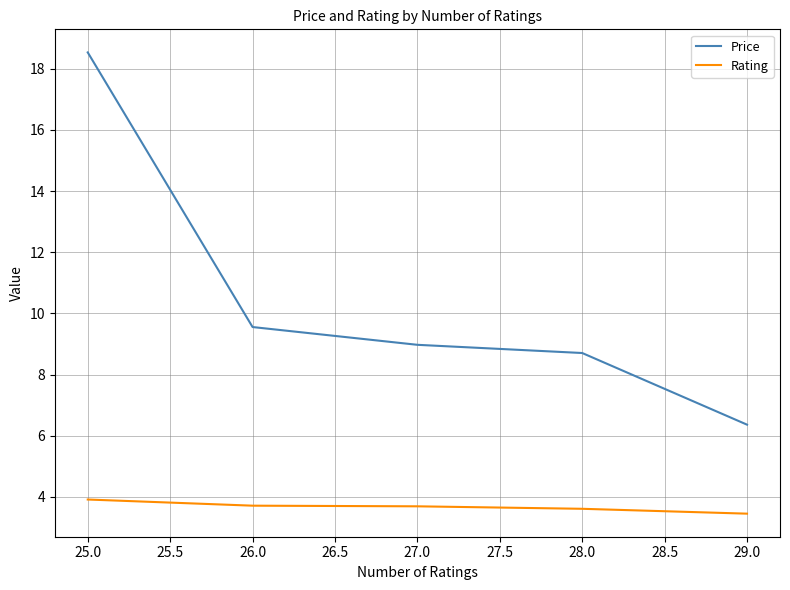

True or false: Price and Rating cross at least once.

False